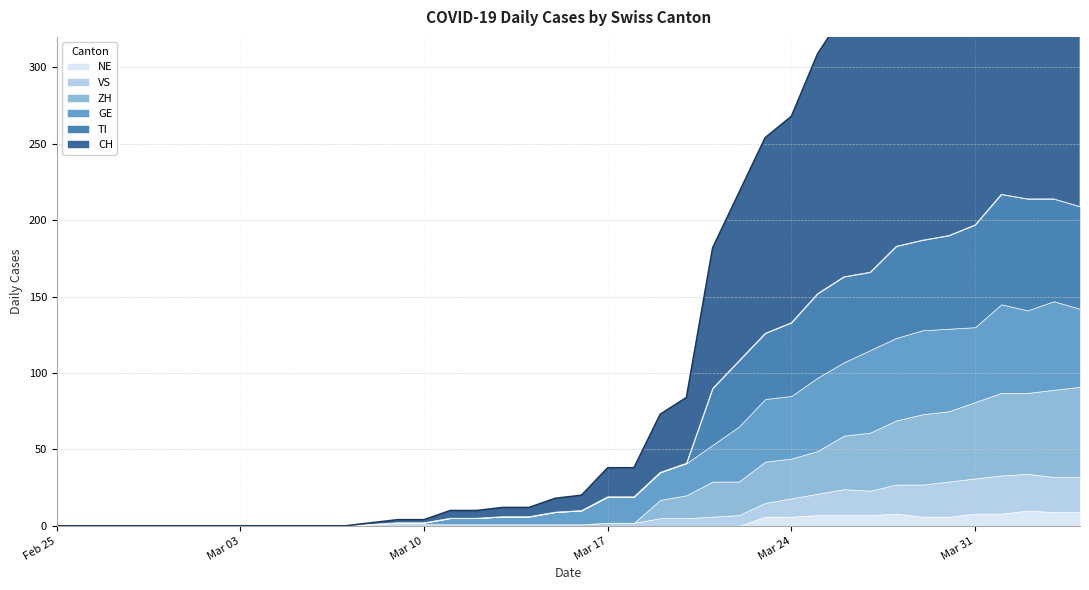

Reading left to right, extract all data points from this chart.

CH: 0=0	1=0	2=0	3=0	4=0	5=0	6=0	7=0	8=0	9=0	10=0	11=0	12=1	13=2	14=2	15=5	16=5	17=6	18=6	19=9	20=10	21=19	22=19	23=38	24=43	25=92	26=110	27=128	28=135	29=157	30=172	31=176	32=206	33=211	34=246	35=256	36=282	37=279	38=284	39=280
GE: 0=0	1=0	2=0	3=0	4=0	5=0	6=0	7=0	8=0	9=0	10=0	11=0	12=0	13=1	14=1	15=4	16=4	17=5	18=5	19=8	20=9	21=17	22=17	23=18	24=21	25=24	26=36	27=41	28=41	29=48	30=48	31=54	32=54	33=55	34=54	35=49	36=58	37=54	38=58	39=51
TI: 0=0	1=0	2=0	3=0	4=0	5=0	6=0	7=0	8=0	9=0	10=0	11=0	12=0	13=0	14=0	15=0	16=0	17=0	18=0	19=0	20=0	21=0	22=0	23=0	24=0	25=37	26=43	27=43	28=48	29=55	30=56	31=51	32=60	33=59	34=61	35=67	36=72	37=73	38=67	39=67
VS: 0=0	1=0	2=0	3=0	4=0	5=0	6=0	7=0	8=0	9=0	10=0	11=0	12=1	13=1	14=1	15=1	16=1	17=1	18=1	19=1	20=1	21=2	22=2	23=5	24=5	25=6	26=7	27=9	28=12	29=14	30=17	31=16	32=19	33=21	34=23	35=23	36=25	37=24	38=23	39=23
ZH: 0=0	1=0	2=0	3=0	4=0	5=0	6=0	7=0	8=0	9=0	10=0	11=0	12=0	13=0	14=0	15=0	16=0	17=0	18=0	19=0	20=0	21=0	22=0	23=12	24=15	25=23	26=22	27=27	28=26	29=28	30=35	31=38	32=42	33=46	34=46	35=50	36=54	37=53	38=57	39=59
NE: 0=0	1=0	2=0	3=0	4=0	5=0	6=0	7=0	8=0	9=0	10=0	11=0	12=0	13=0	14=0	15=0	16=0	17=0	18=0	19=0	20=0	21=0	22=0	23=0	24=0	25=0	26=0	27=6	28=6	29=7	30=7	31=7	32=8	33=6	34=6	35=8	36=8	37=10	38=9	39=9